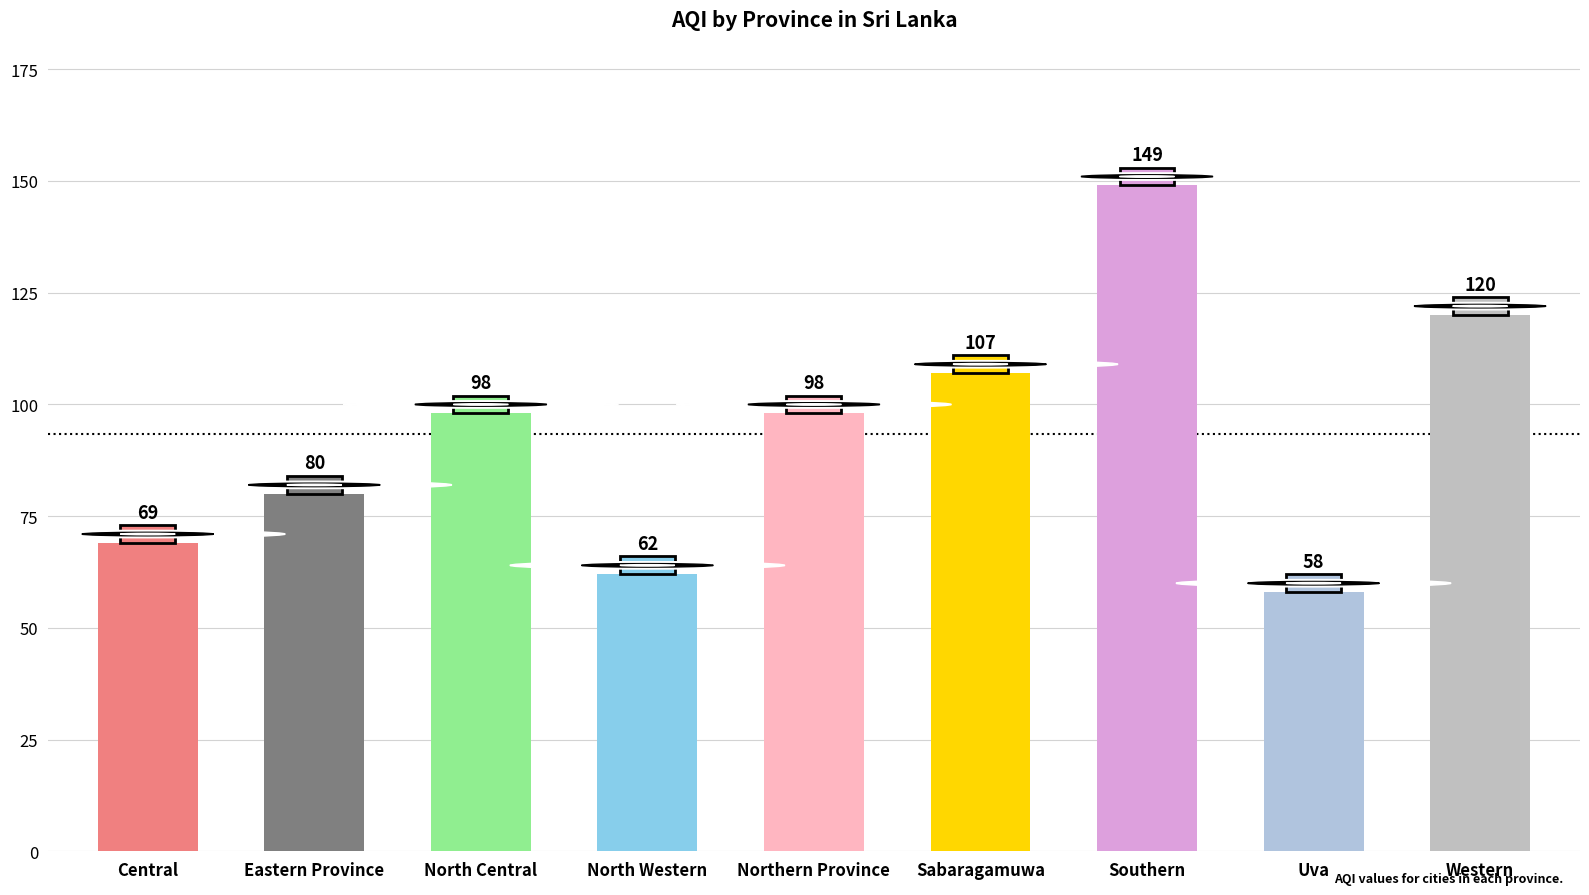

What is the sum of the values at North Western and Sabaragamuwa?

169